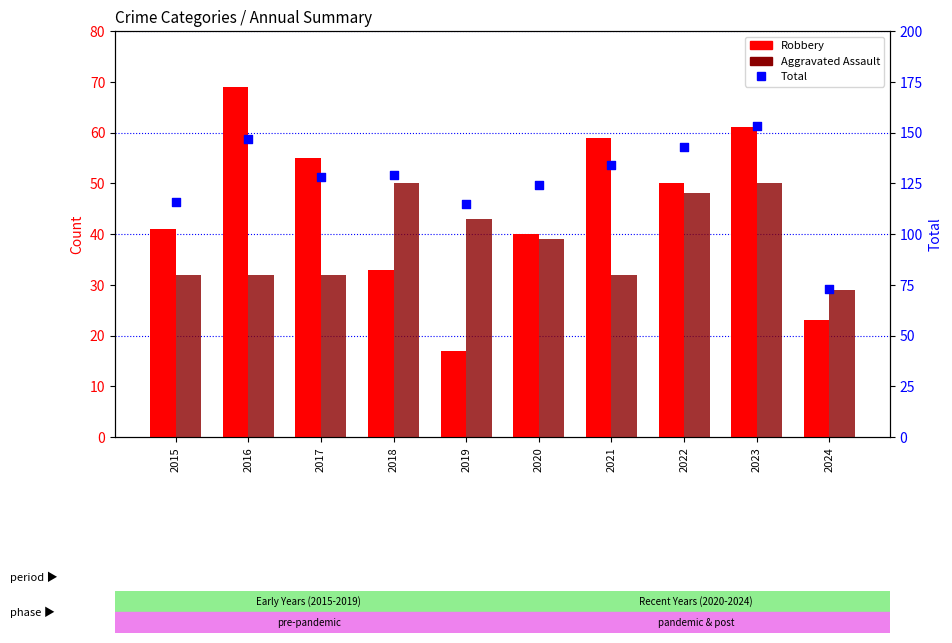

Which series has the largest total across all categories?

Total